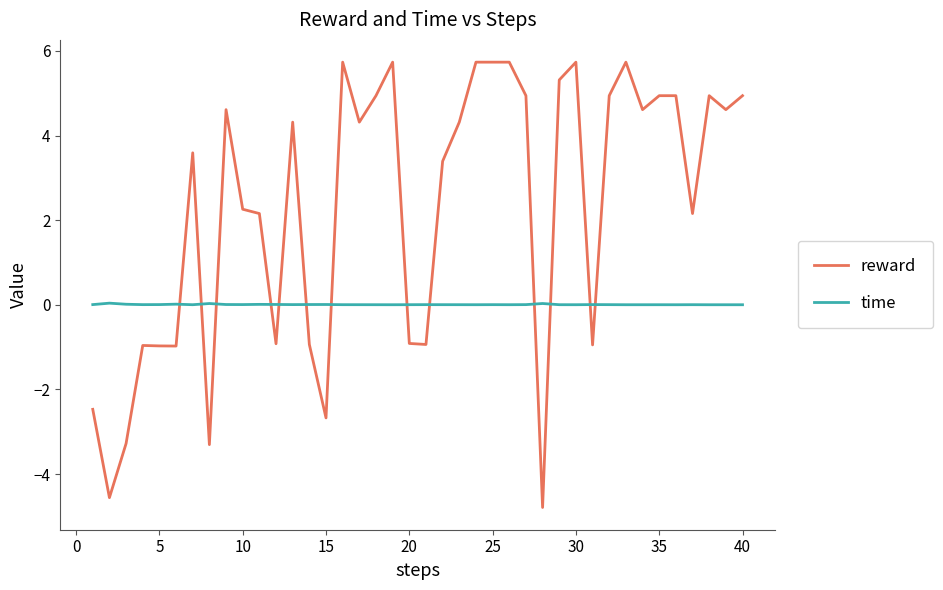

Does the chart have visible grid lines?

No